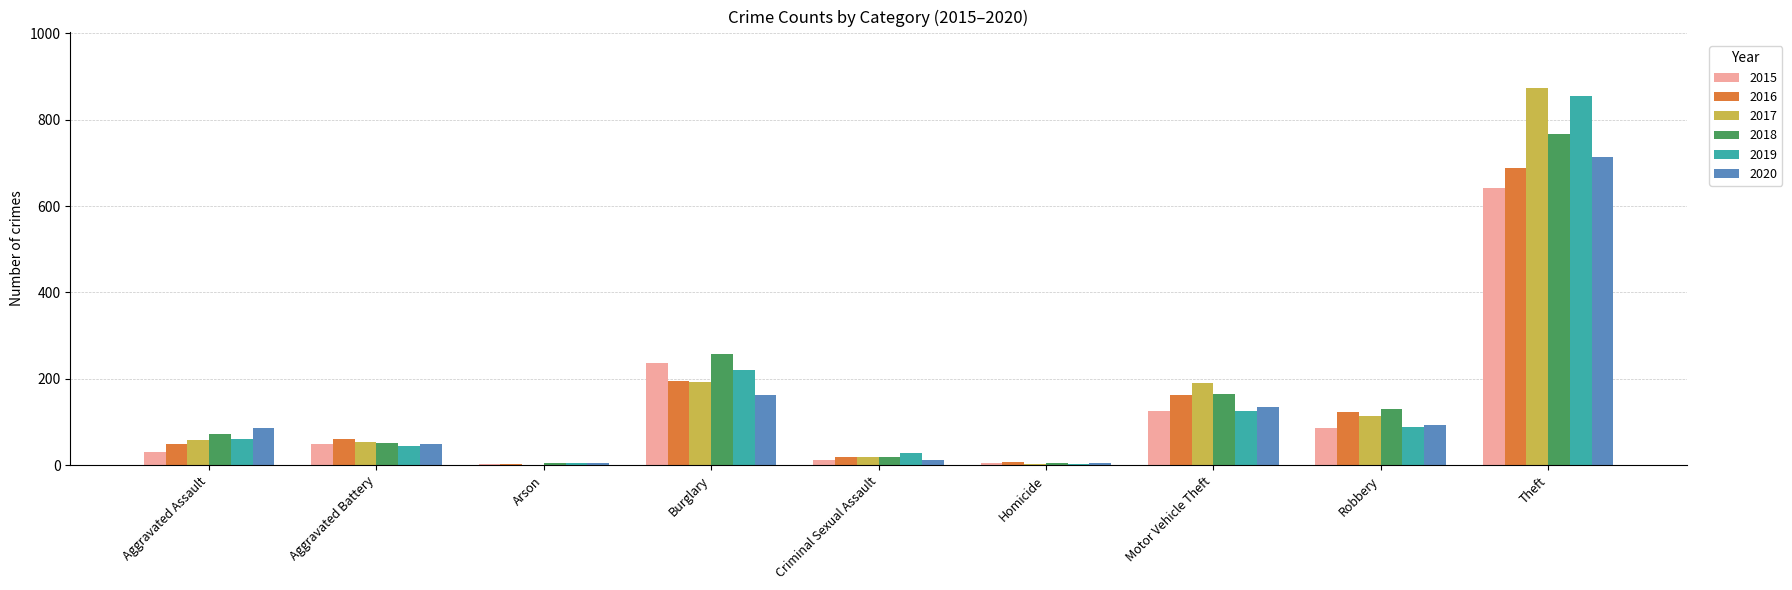

What is the total value across all series at Homicide?

28